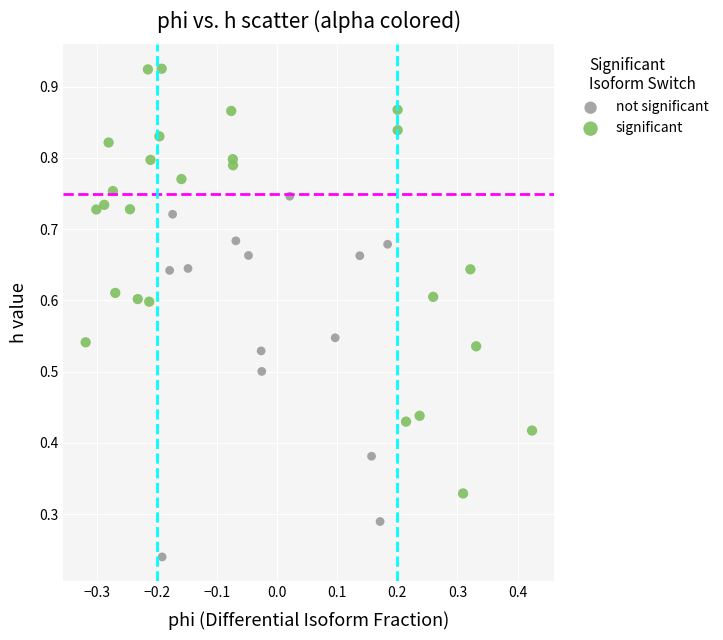

Which series reaches the maximum Y coordinate?

significant